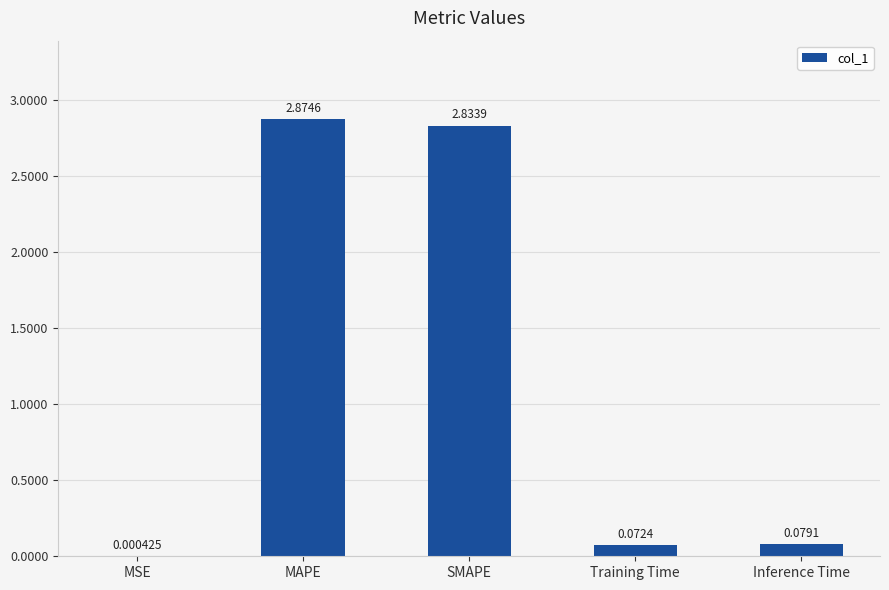

Are the bars horizontal?

No